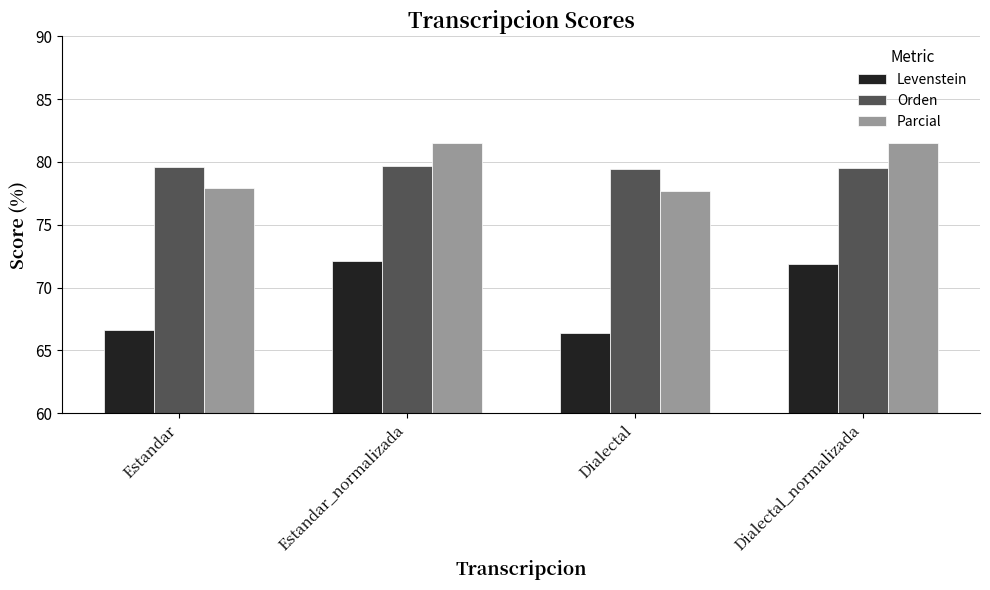

The value of Levenstein at Dialectal is 66.4. True or false?

True